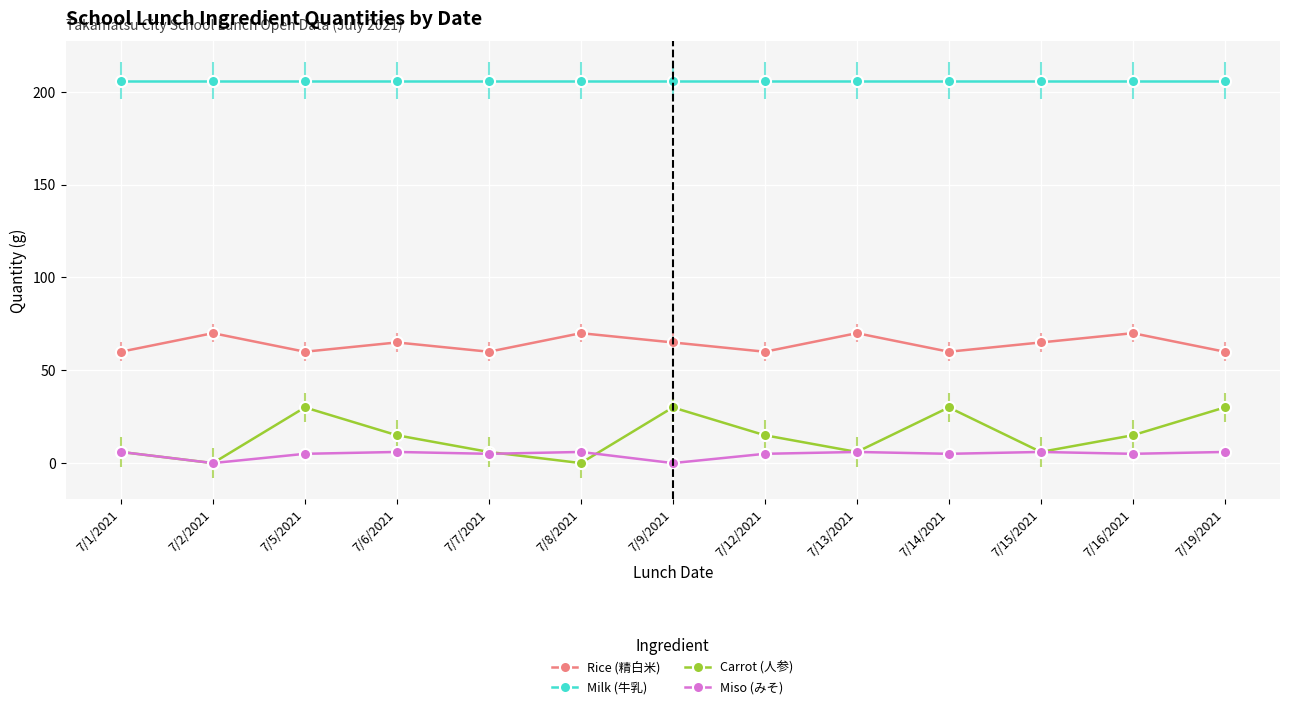

Which series has the largest range (max minus min)?

Carrot (人参)